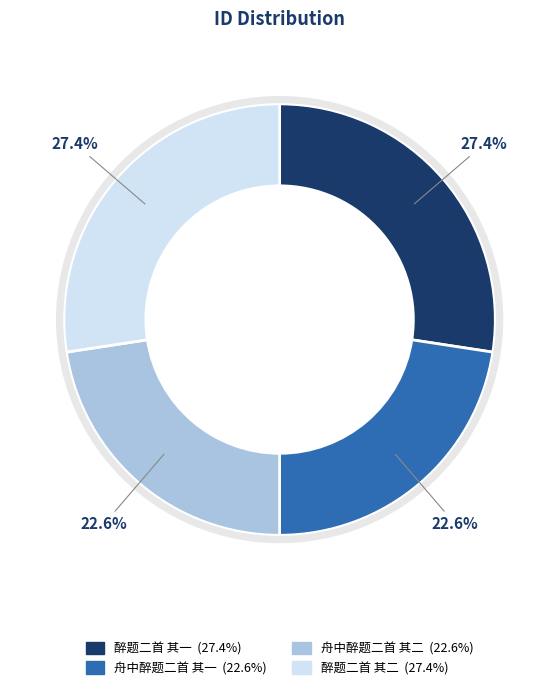

The 醉题二首 其一 slice represents 38% of the pie. True or false?

False